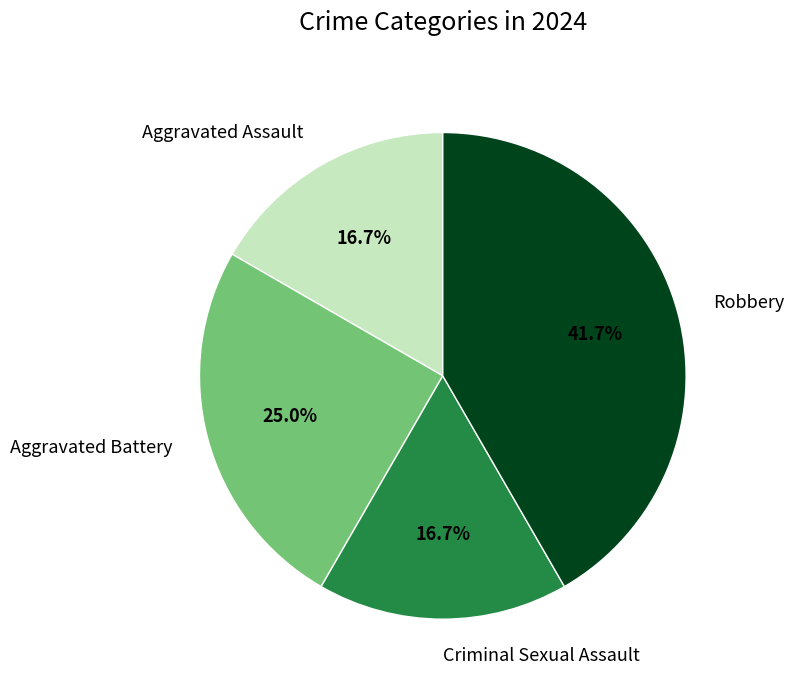

Is the sum of Robbery and Criminal Sexual Assault greater than half?

Yes